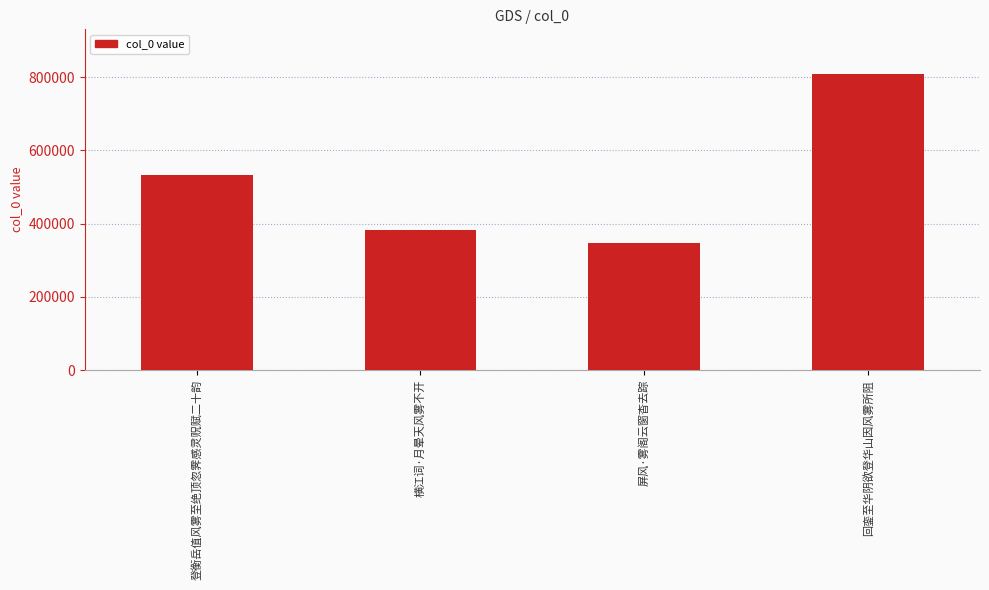

What is the approximate value at 屏风·雾阁云窗杳去踪?

346994